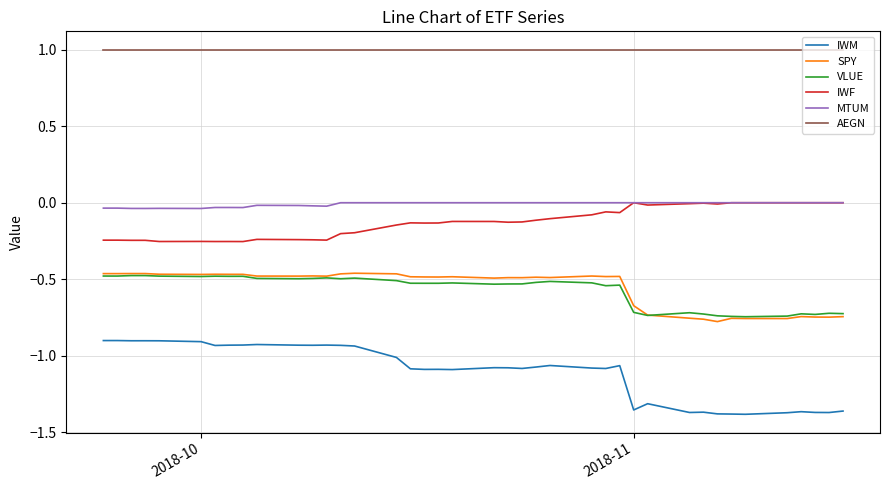

True or false: IWM and IWF cross at least once.

False